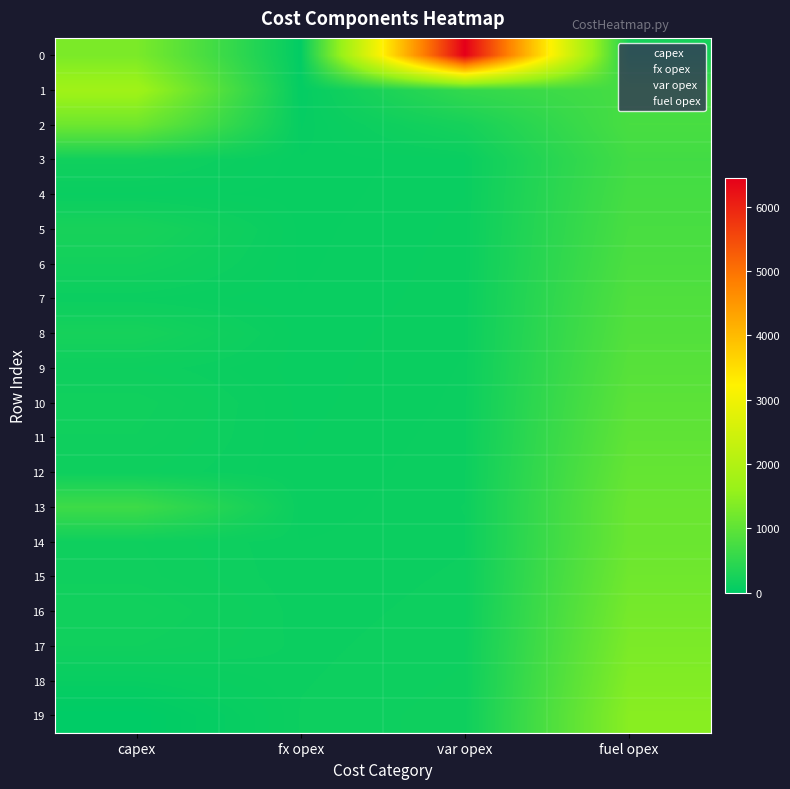

At how many categories does at least one series exceed 1832?

1